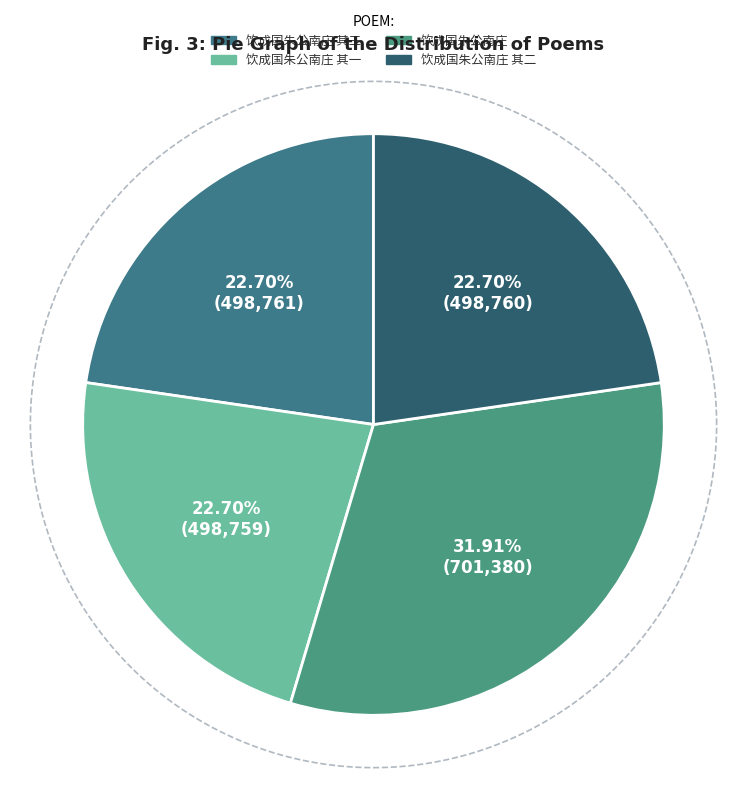

Does 饮成国朱公南庄 其一 account for over 50% of the chart?

No